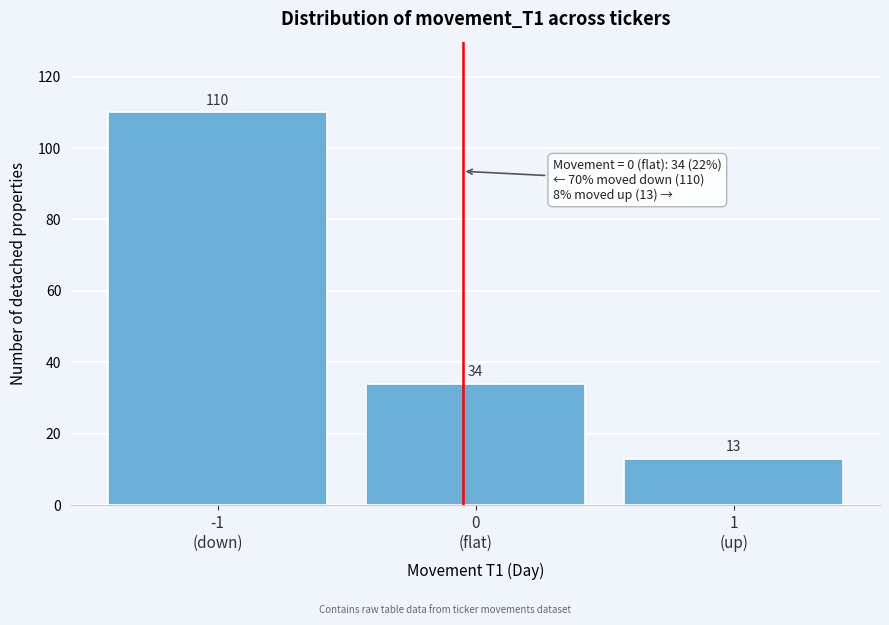

Reading left to right, extract all data points from this chart.

110	34	13